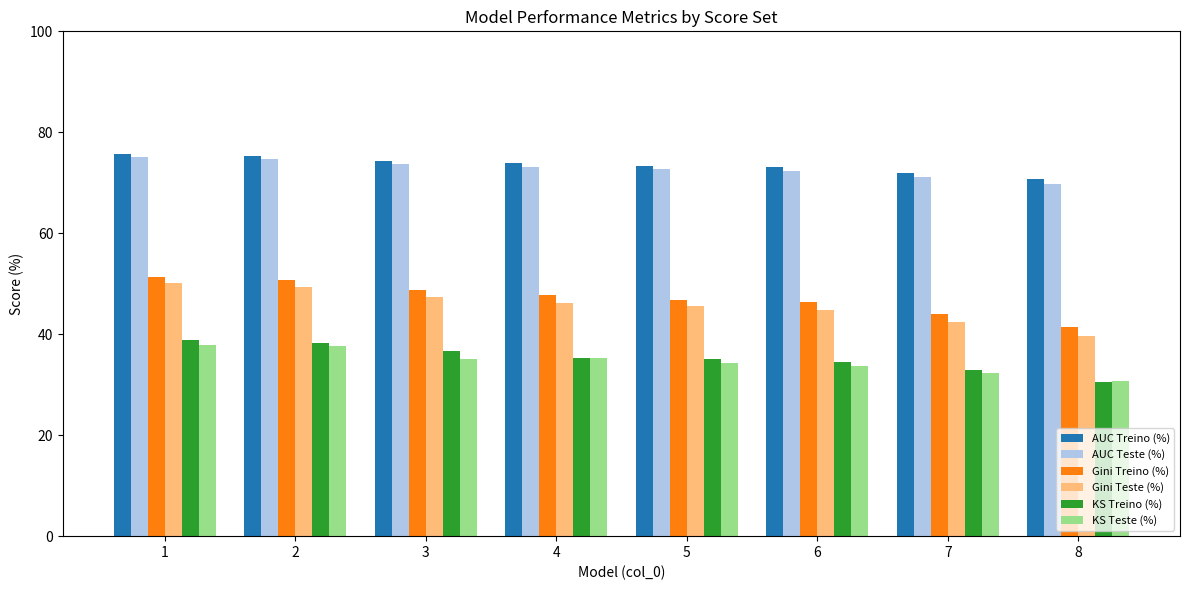

The AUC Teste (%) series shows 15.6 at 2. True or false?

False